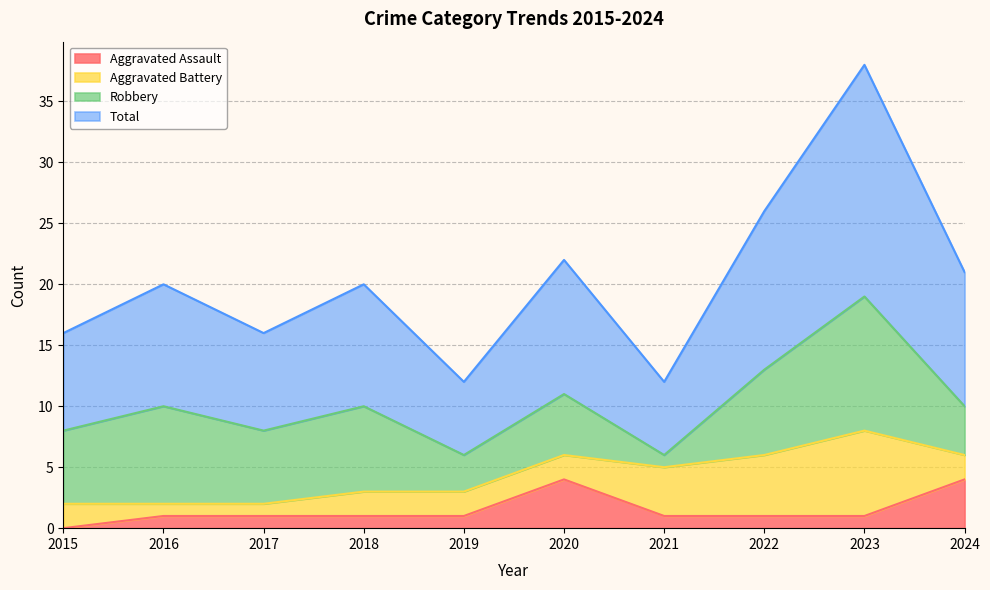

What is the value of the Aggravated Assault point at the 6th from the left?

4